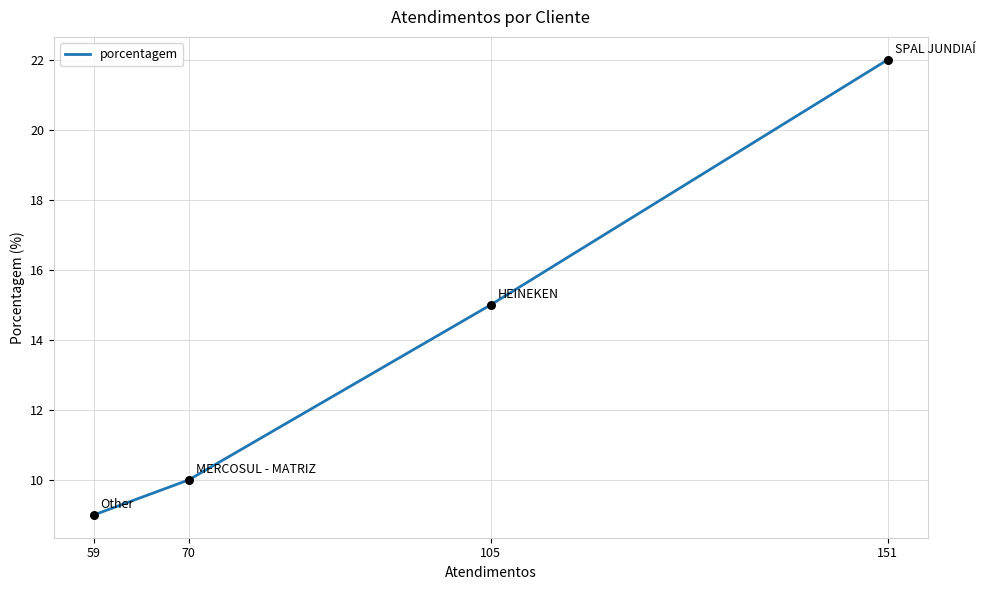

What is the ratio of the value at 70 to the value at 151?

0.5